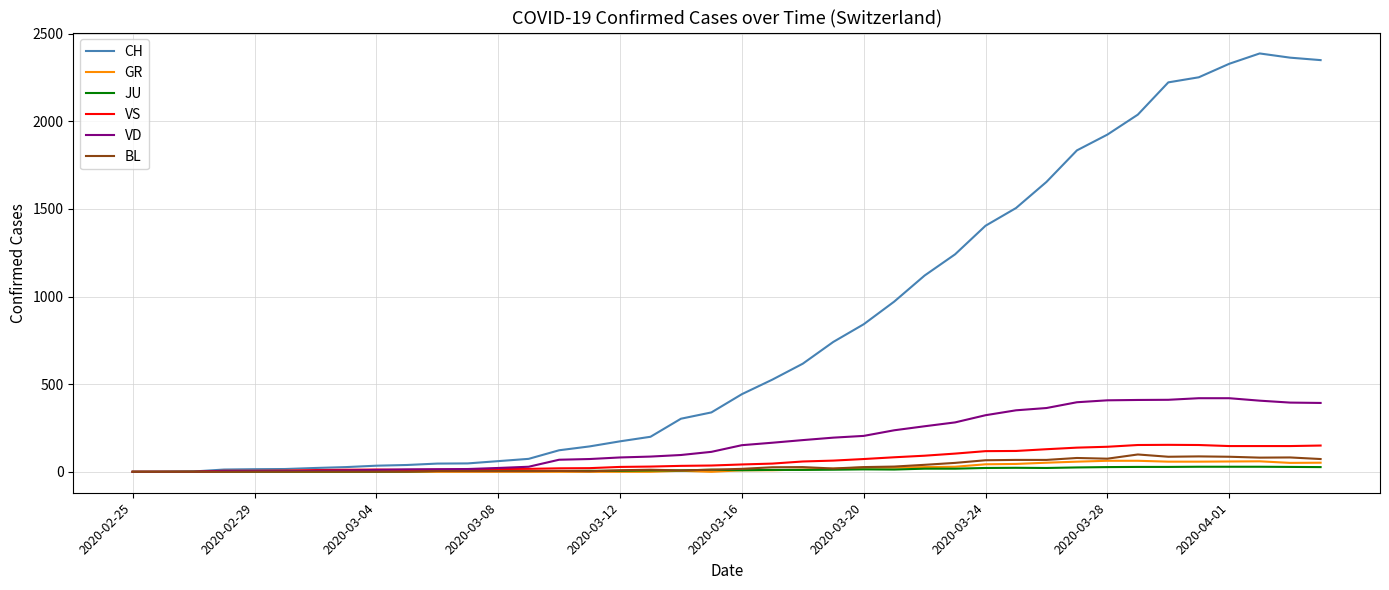

Which series has the largest range (max minus min)?

CH